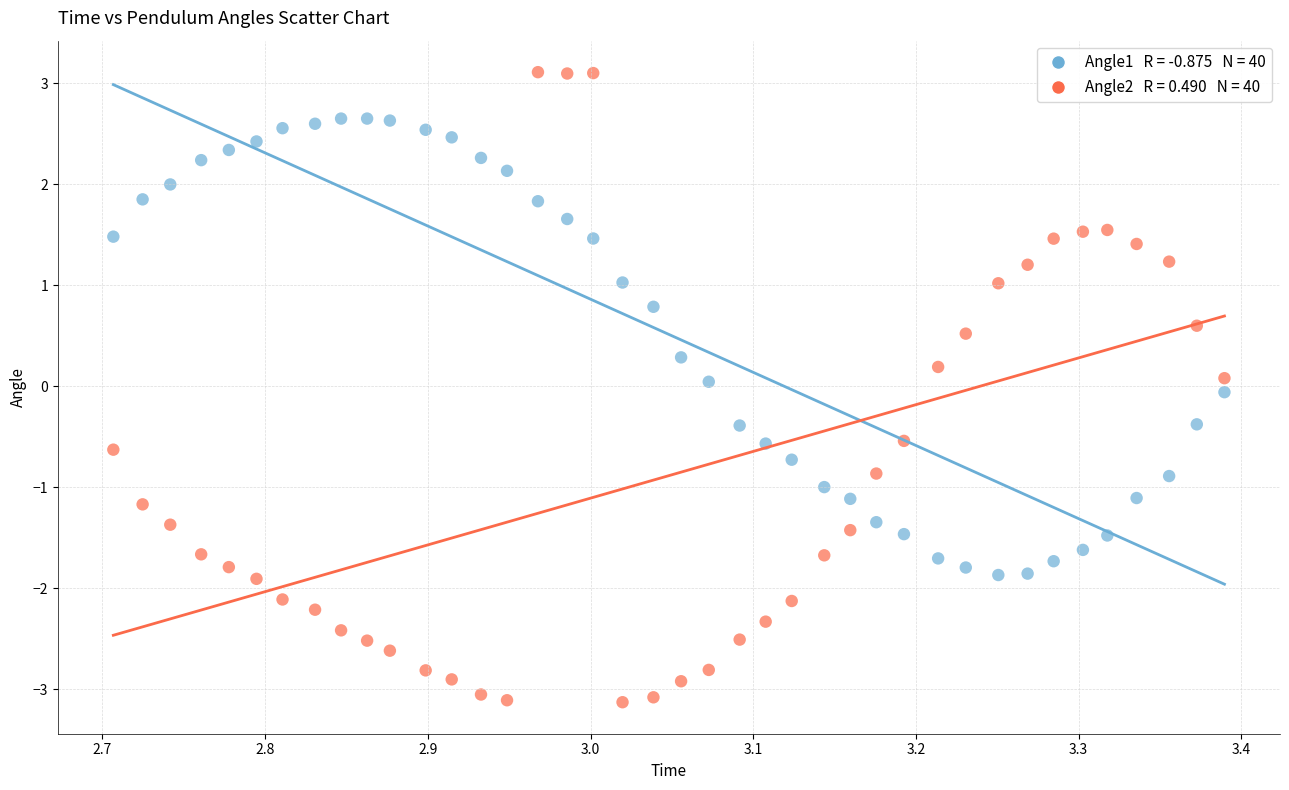

Across all data points, what is the range of Y values (max minus min)?

6.2